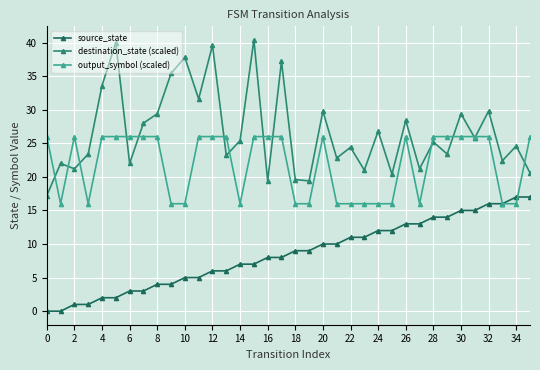

What is the value of the destination_state (scaled) point at the 19th from the left?

19.6